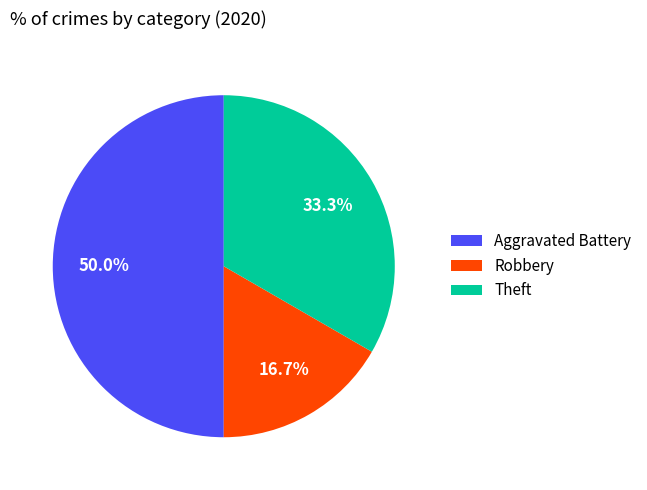

Is it true that Theft is 42% of the pie?

False